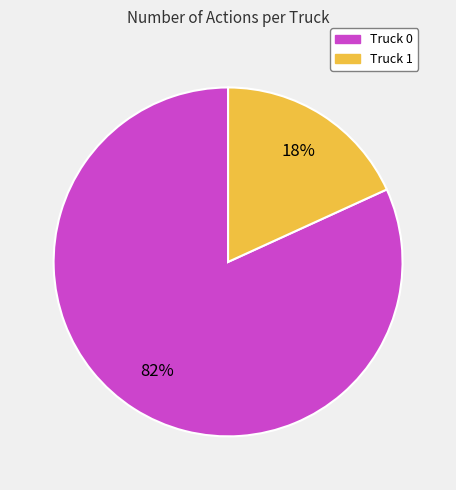

Which category has the smallest portion of the pie?

Truck 1